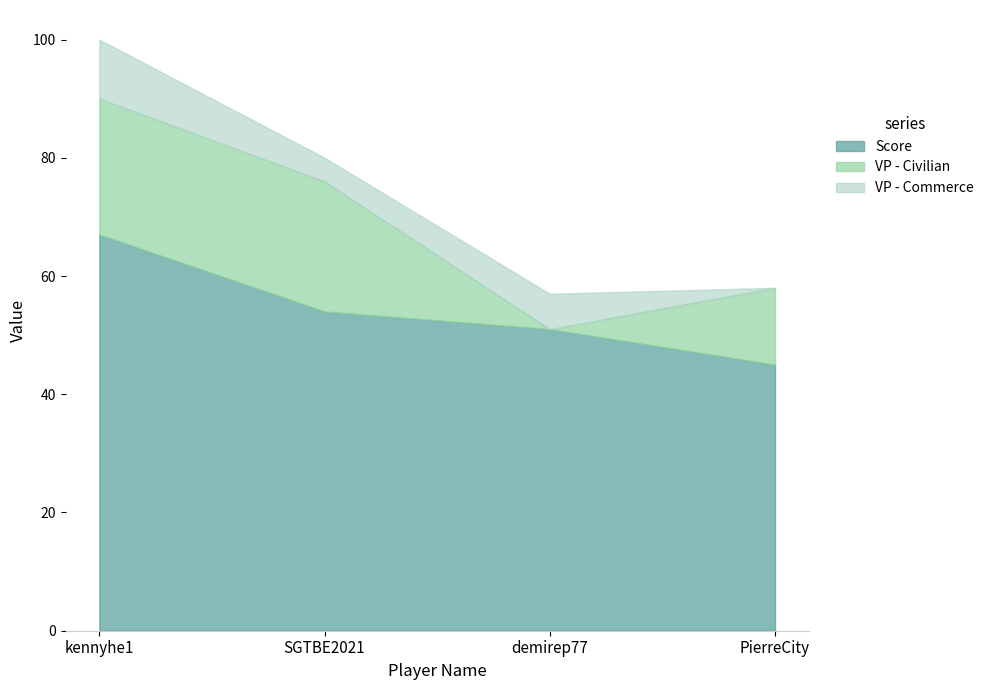

The VP - Commerce series shows 11 at demirep77. True or false?

False